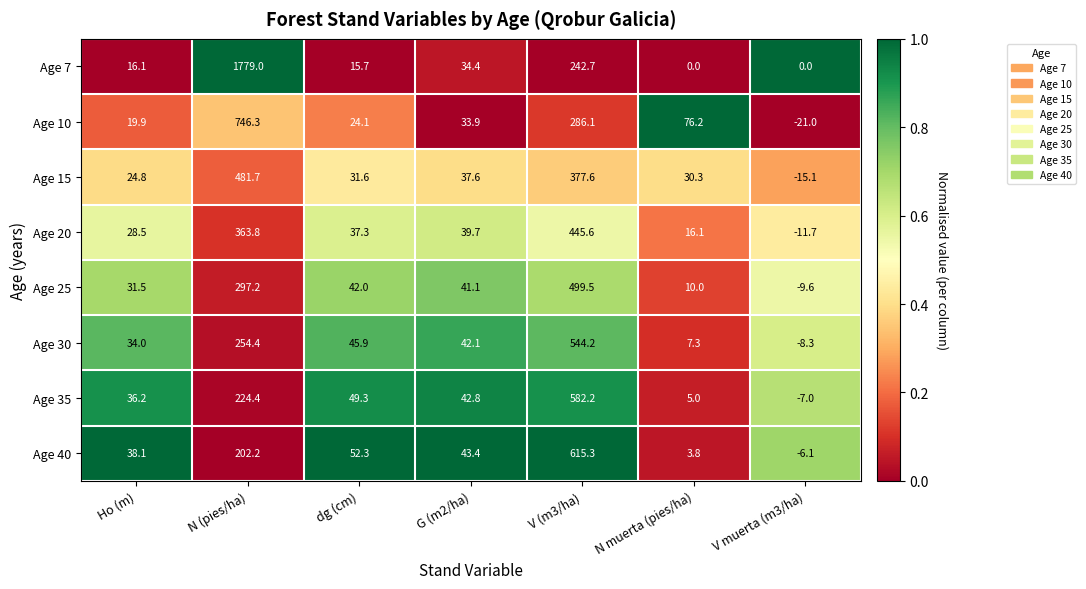

How many distinct data groups are displayed?

8